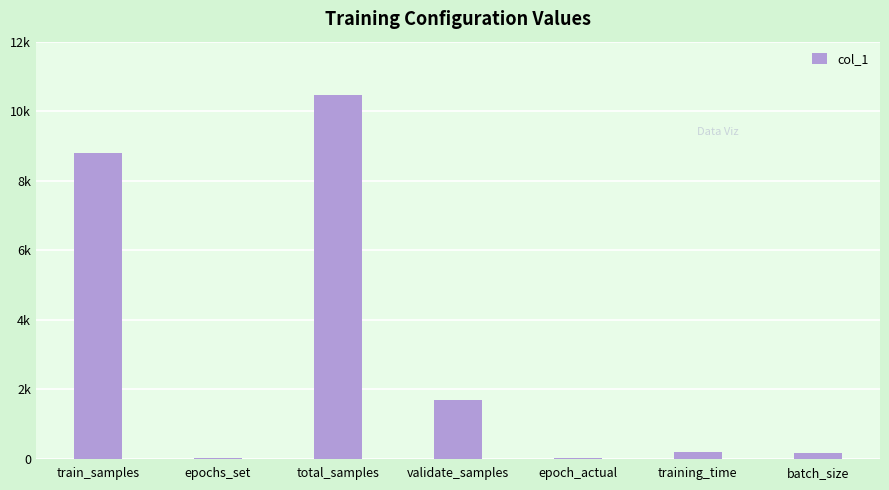

Read the value at batch_size.

150.0